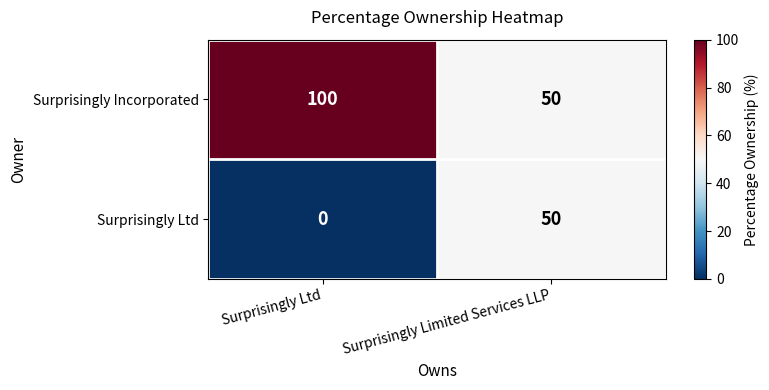

Rank the series by their average value, from lowest to highest.

Surprisingly Ltd, Surprisingly Incorporated